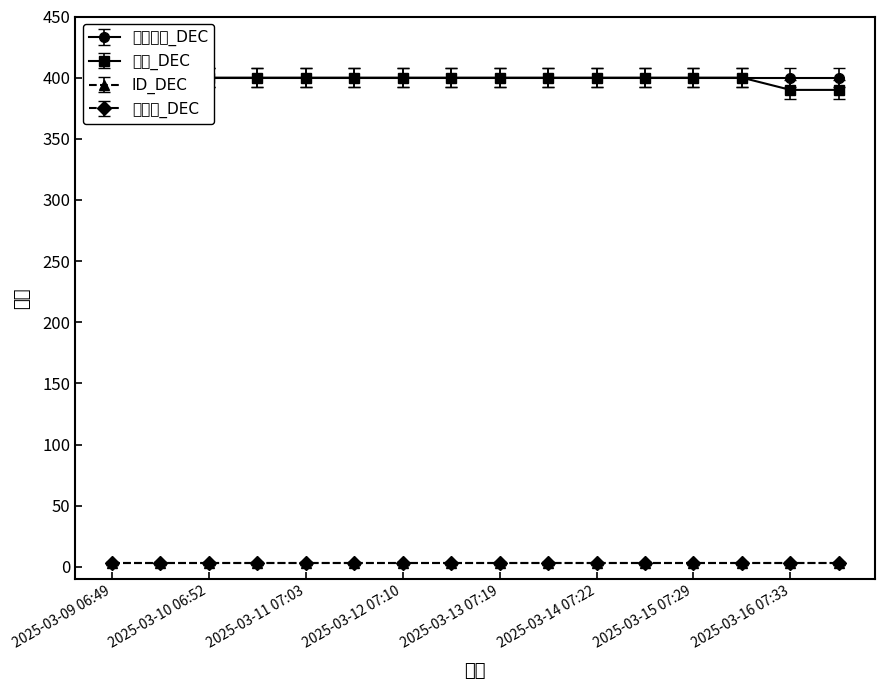

At which category is the sum across all series the highest?

2025-03-09 06:49